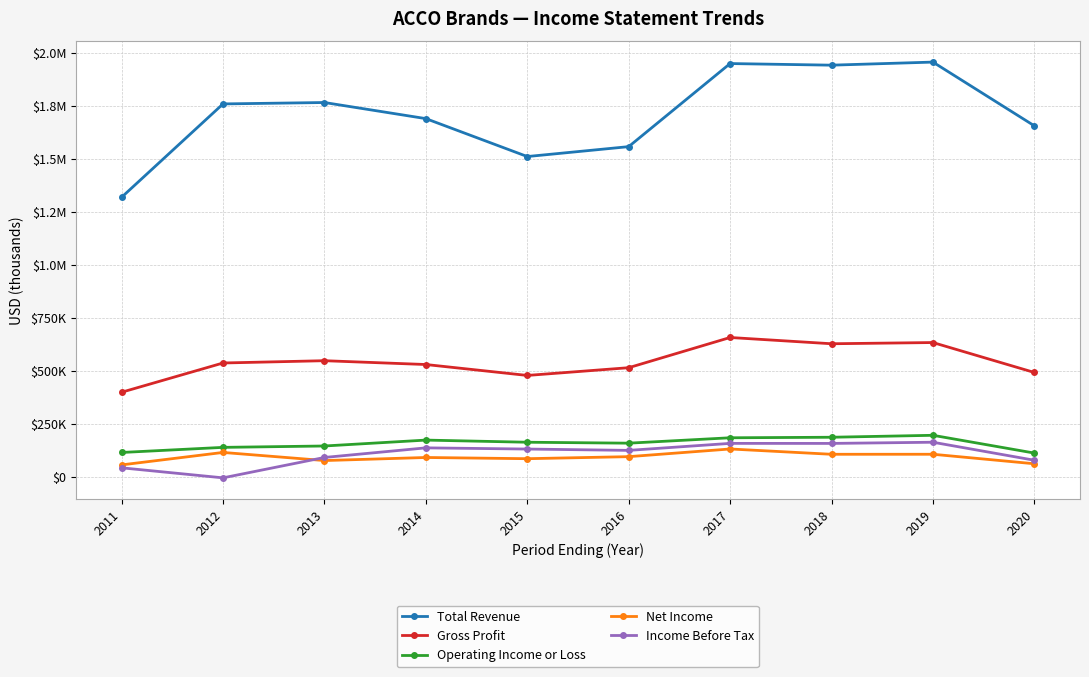

What is the difference between the Gross Profit values at 2011 and 2017?

258100